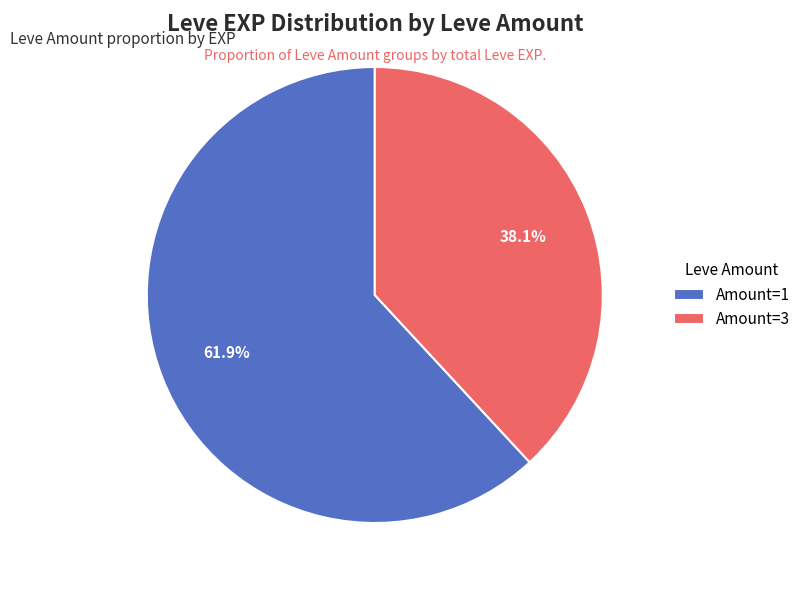

Does any single category account for the majority?

Yes